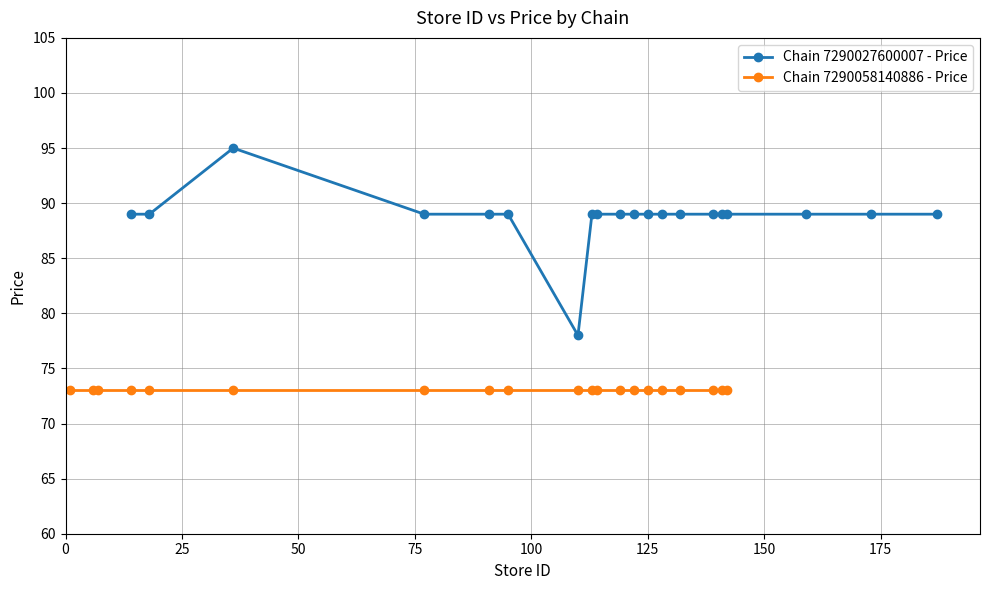

What are all the series names shown in the legend?

Chain 7290027600007 - Price, Chain 7290058140886 - Price